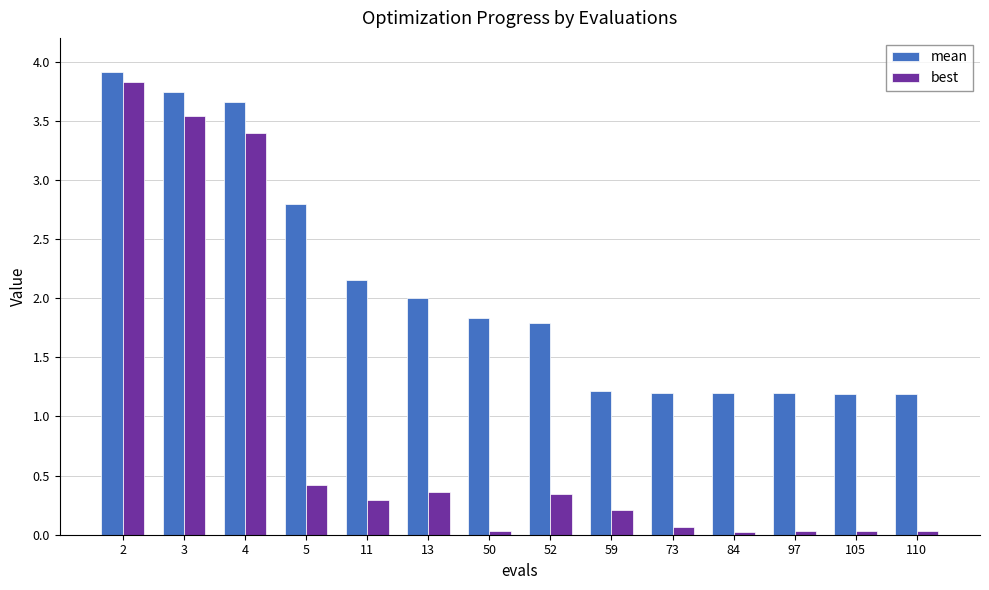

At how many categories does at least one series exceed 3?

3